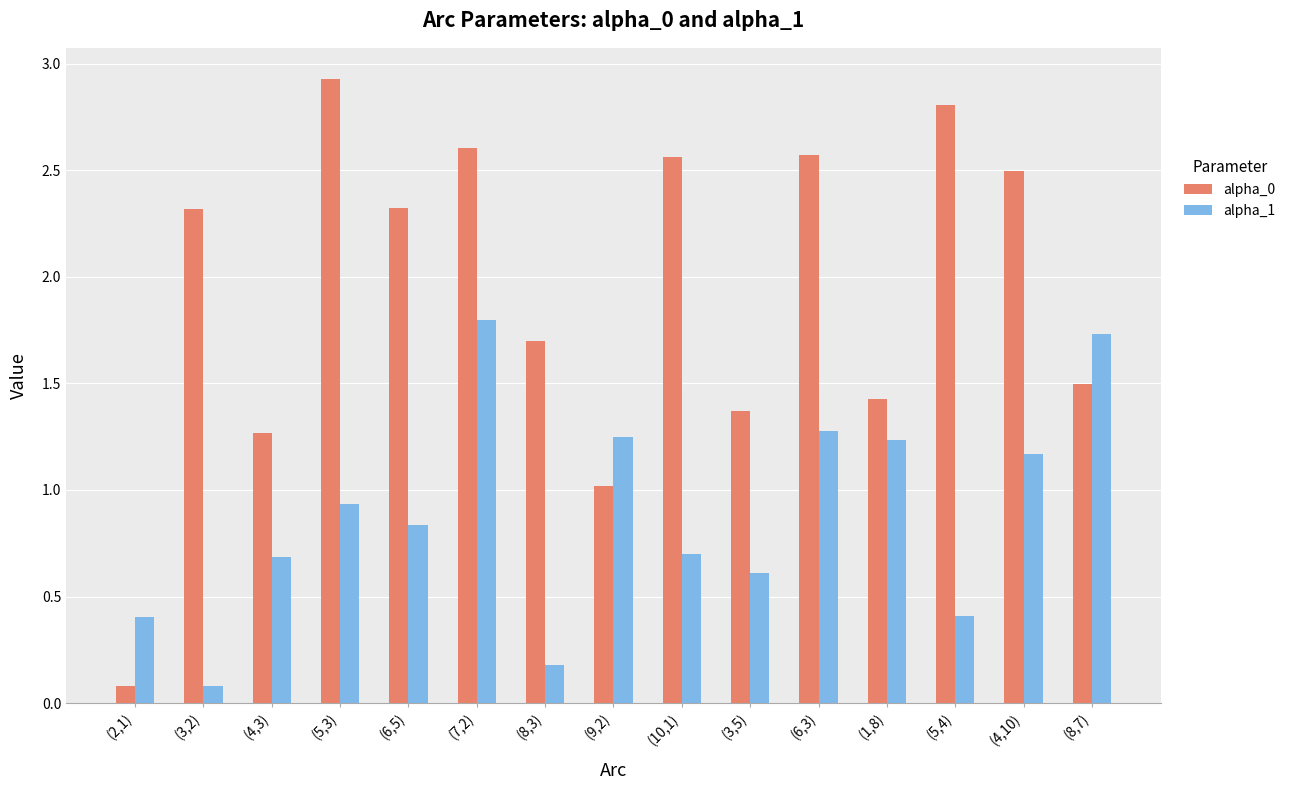

The alpha_0 series shows 2.9 at (5,3). True or false?

True